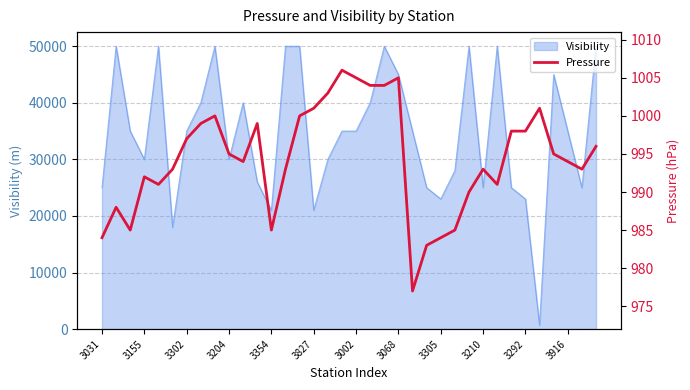

True or false: the data has more than 0 interior local peaks.

True